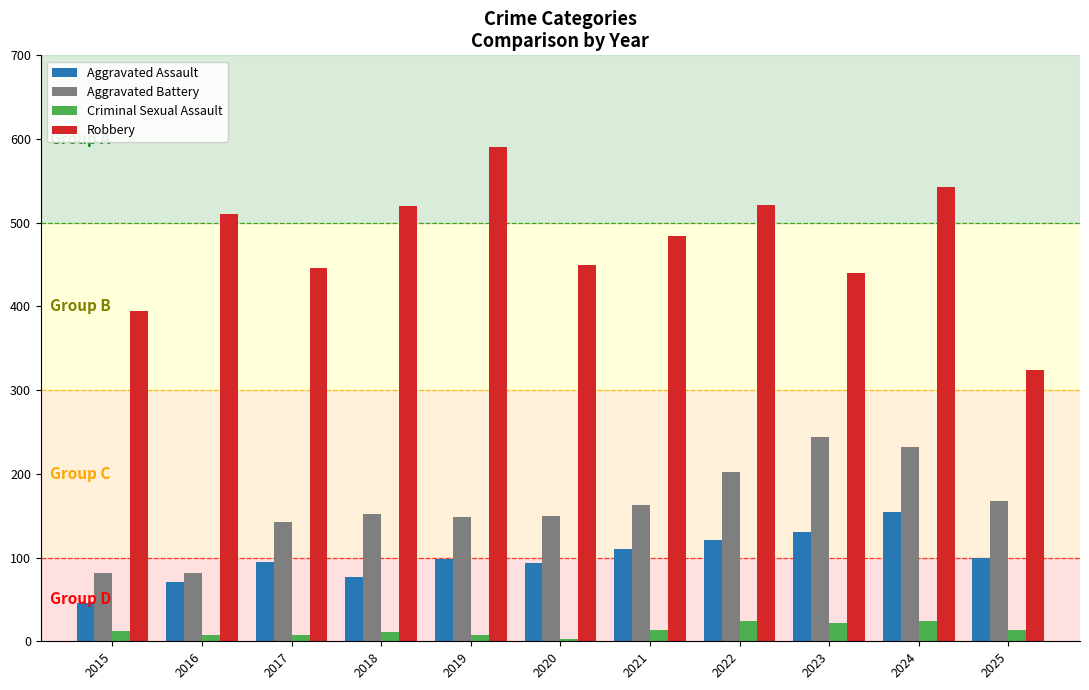

How many series are shown in this chart?

4